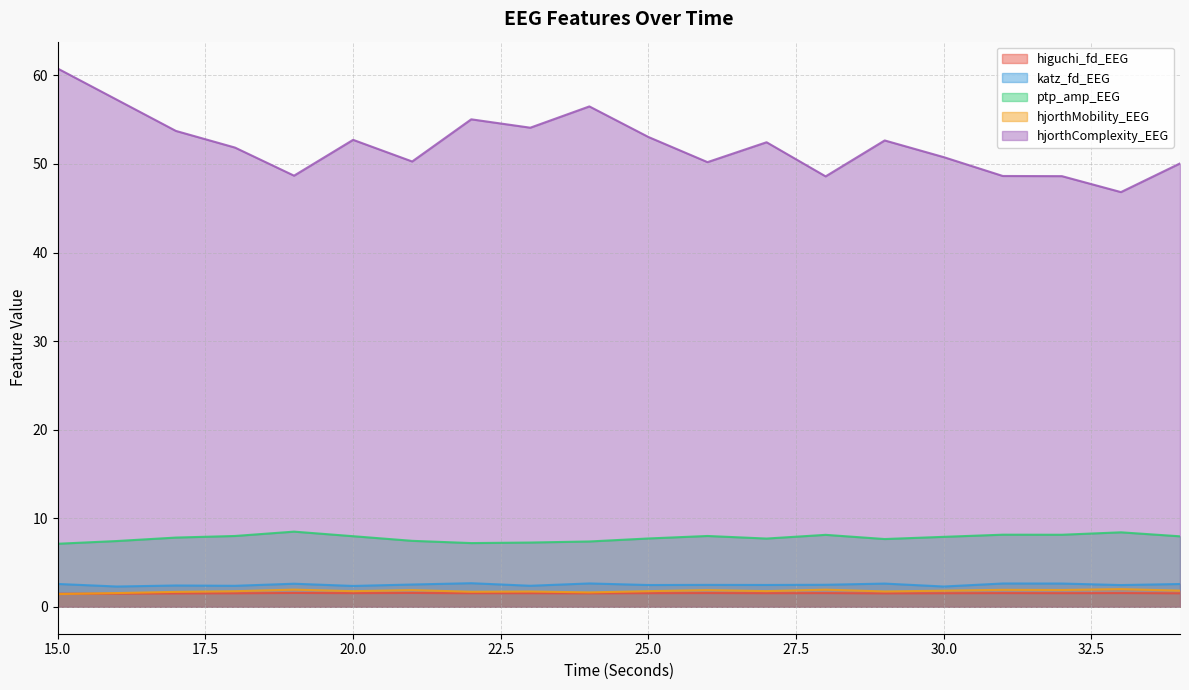

Reading left to right, list all the values displayed in this chart.

higuchi_fd_EEG: 1.5	1.5	1.5	1.5	1.6	1.5	1.6	1.5	1.5	1.5	1.5	1.6	1.5	1.5	1.5	1.5	1.5	1.5	1.5	1.5
katz_fd_EEG: 2.6	2.3	2.4	2.4	2.6	2.4	2.5	2.7	2.4	2.6	2.5	2.5	2.5	2.5	2.6	2.3	2.6	2.6	2.5	2.6
ptp_amp_EEG: 7.1	7.4	7.8	8.0	8.5	8.0	7.4	7.2	7.3	7.4	7.7	8.0	7.7	8.1	7.7	7.9	8.1	8.1	8.4	8.0
hjorthMobility_EEG: 1.4	1.6	1.7	1.8	1.9	1.8	1.9	1.7	1.7	1.6	1.8	1.9	1.8	1.9	1.7	1.8	1.9	1.9	2.0	1.8
hjorthComplexity_EEG: 60.8	57.2	53.7	51.8	48.7	52.7	50.3	55.0	54.1	56.5	53.0	50.2	52.4	48.6	52.7	50.8	48.6	48.6	46.8	50.1